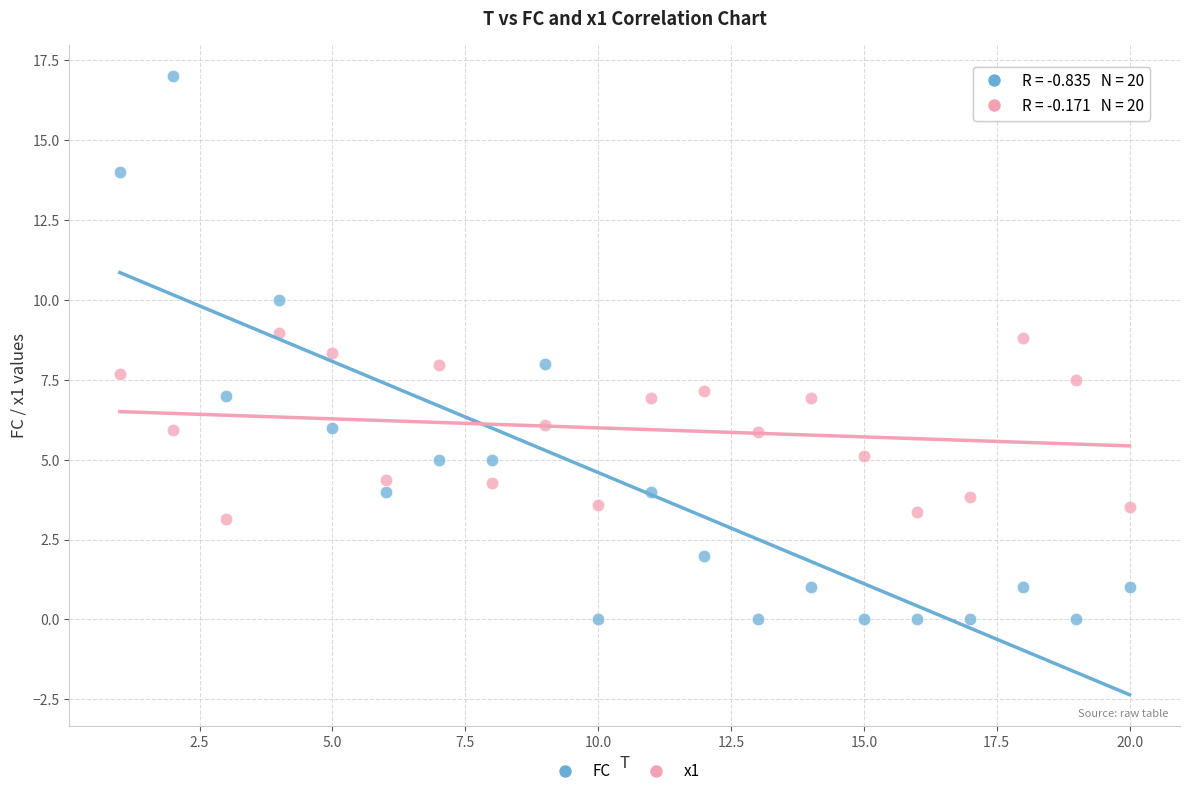

Which series contains the highest Y value?

FC